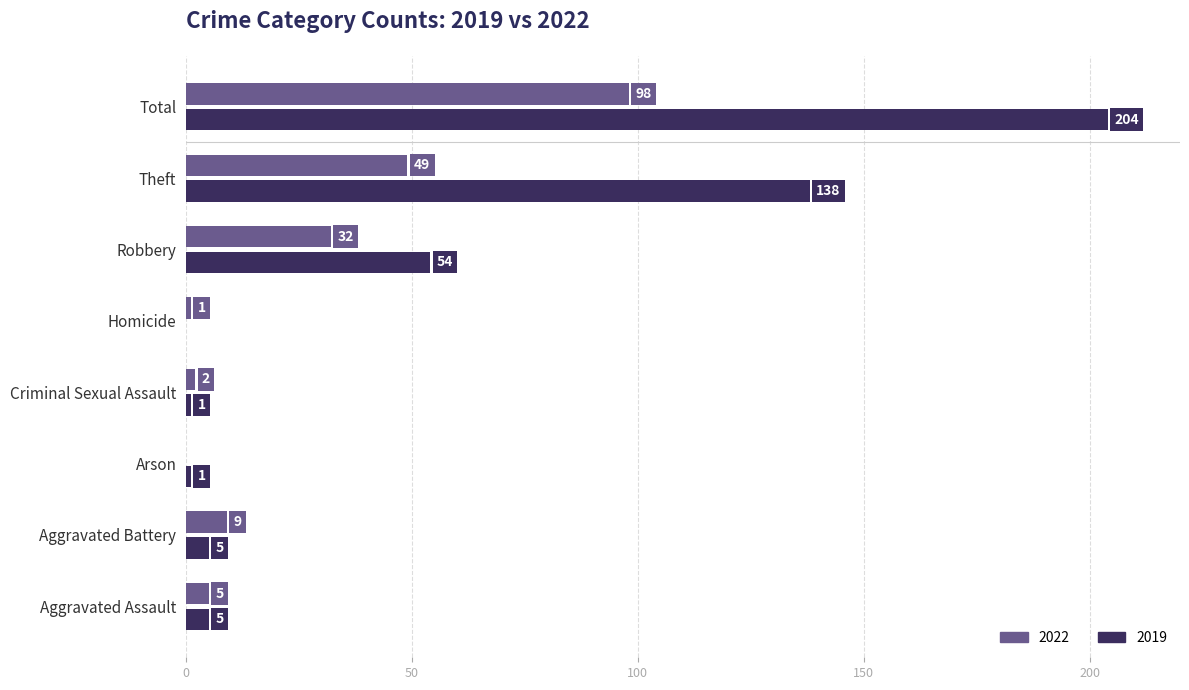

At which category is the sum across all series the highest?

Total